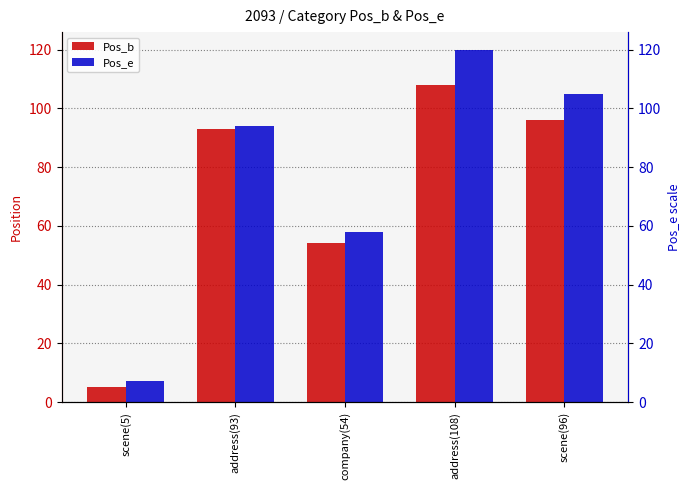

True or false: Pos_b has a value of 45 at address(108).

False